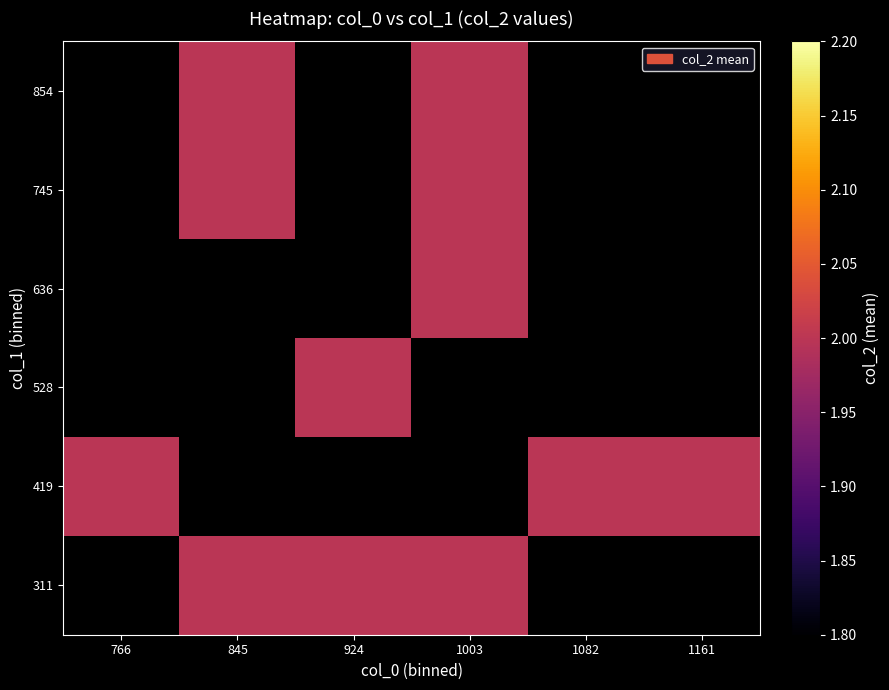

What is the maximum value shown in the chart?

2.0